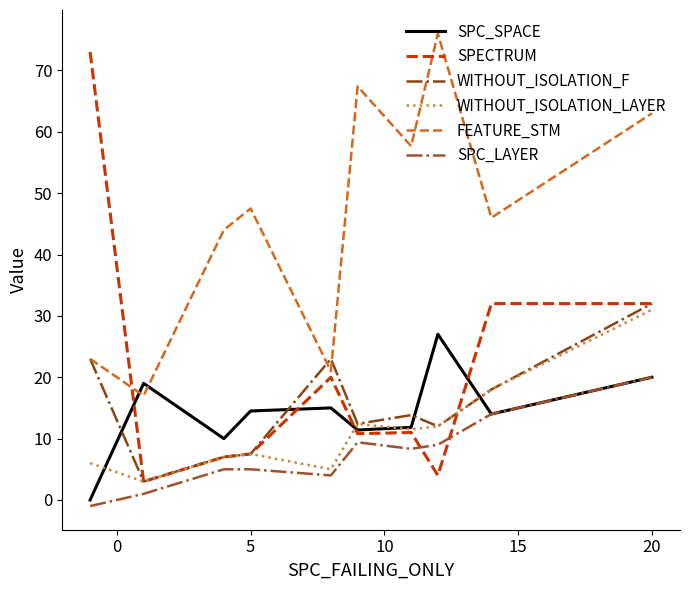

Count the number of categories in the chart.

10